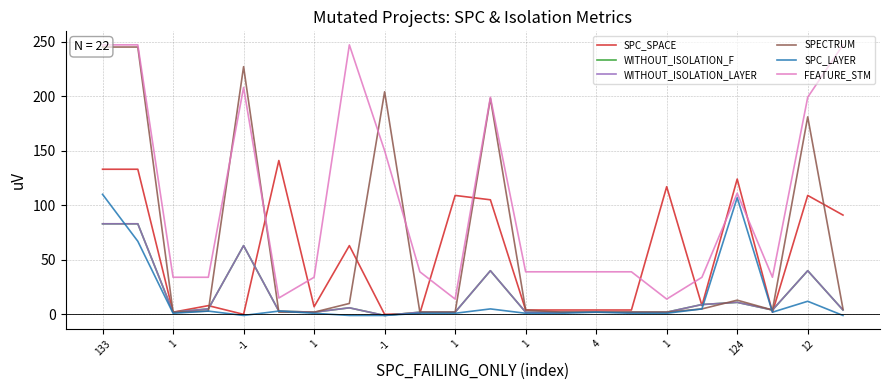

The WITHOUT_ISOLATION_LAYER series shows 40 at 11. True or false?

True